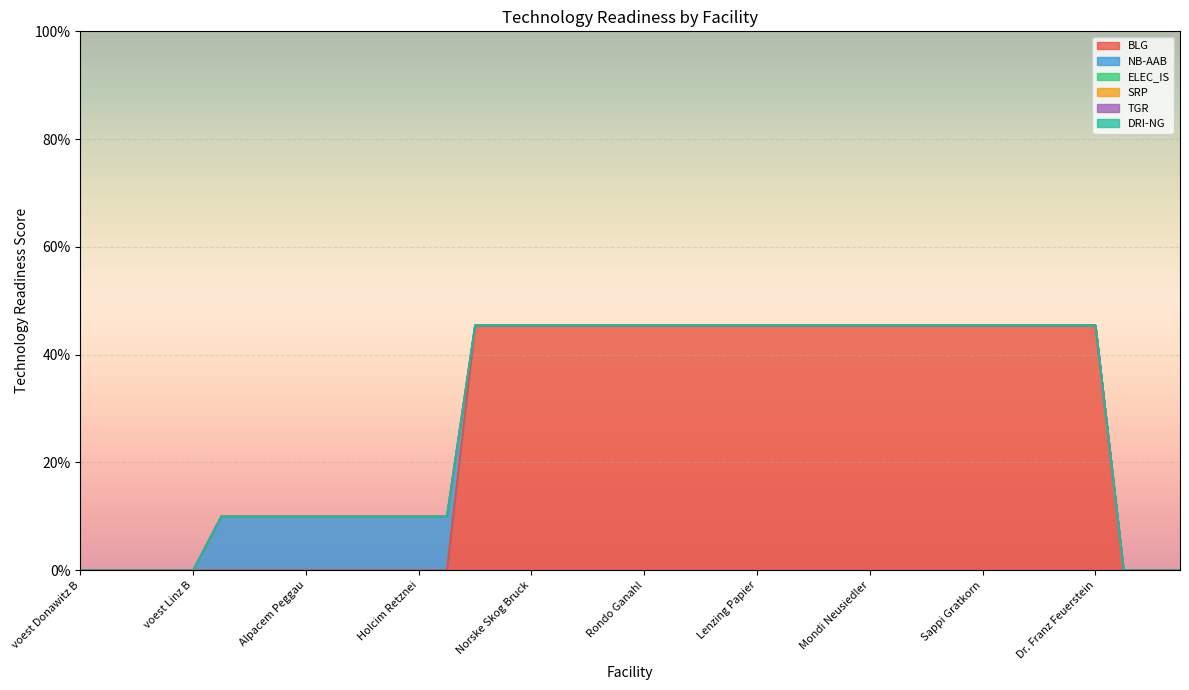

How many distinct data groups are displayed?

6